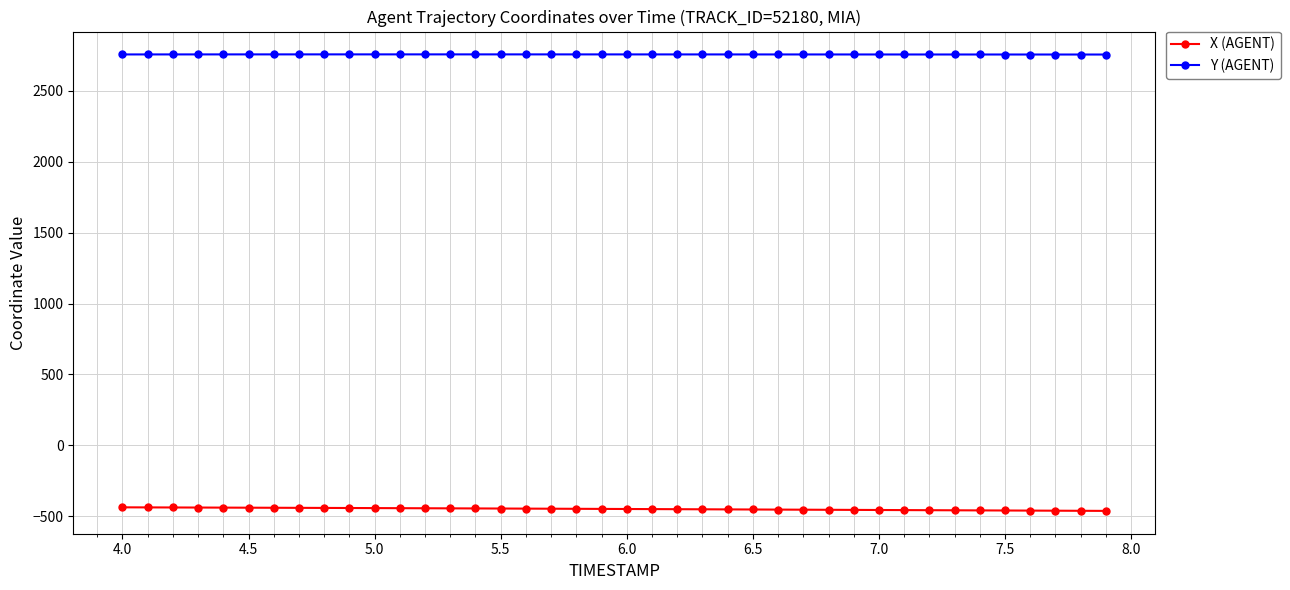

What is the sum of all X (AGENT) values?

-17970.4